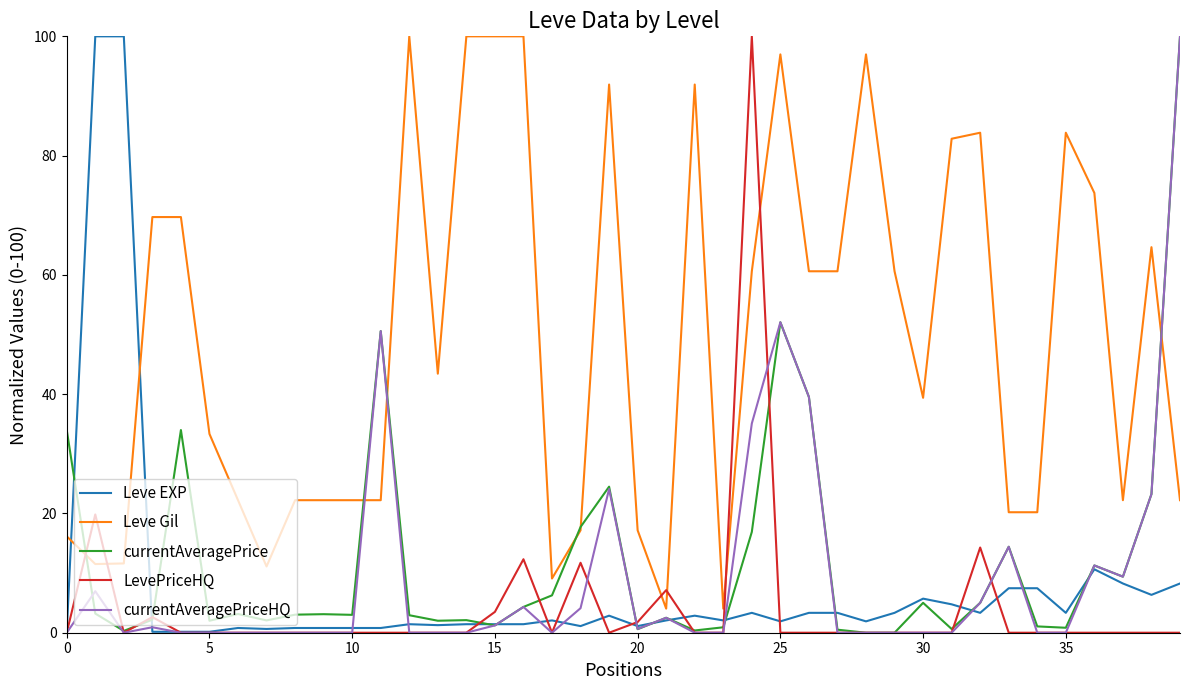

Which series has the largest total across all categories?

Leve Gil